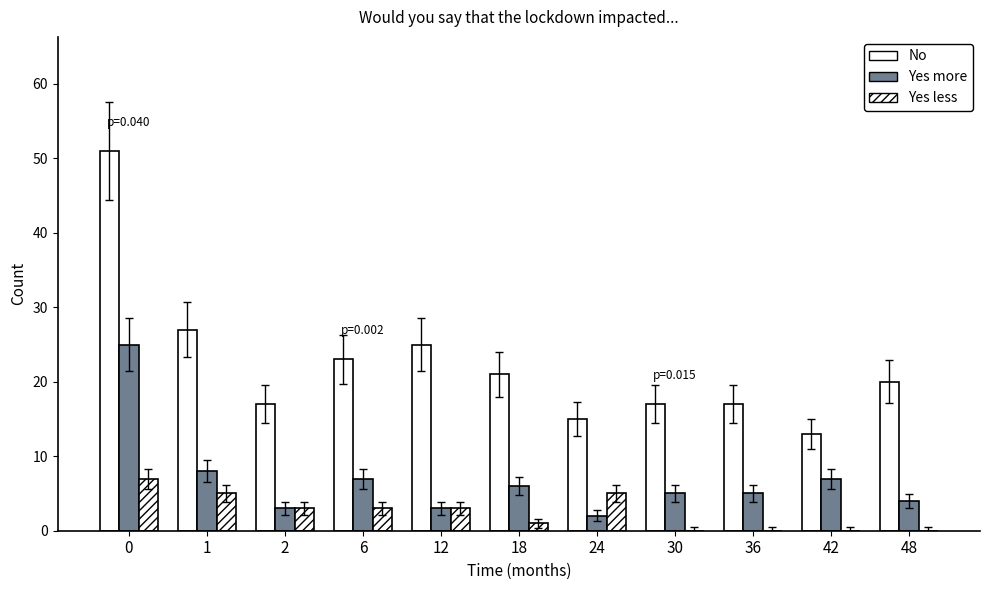

What is the difference between the maximum and minimum values in the Yes less series?

7